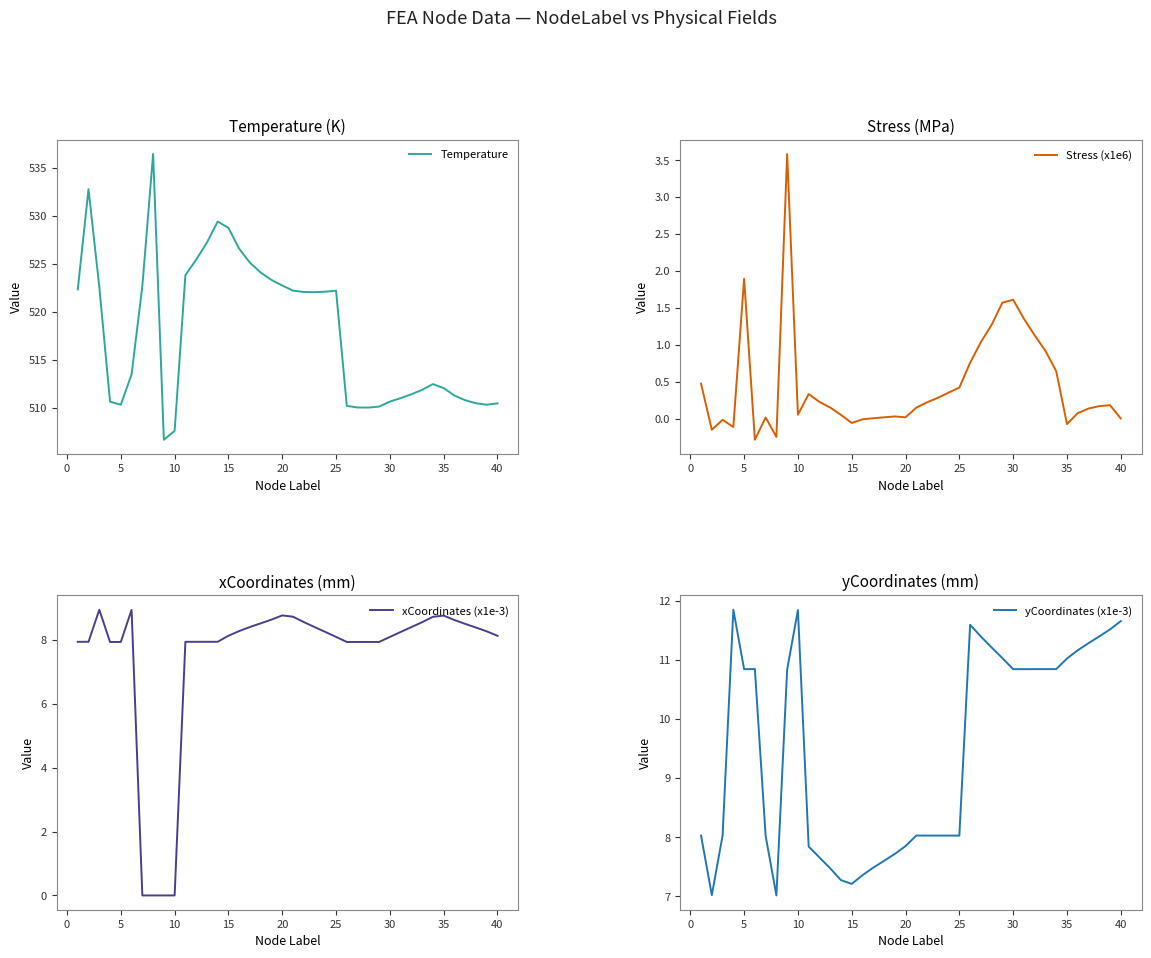

Does the chart display data point markers on the line(s)?

No